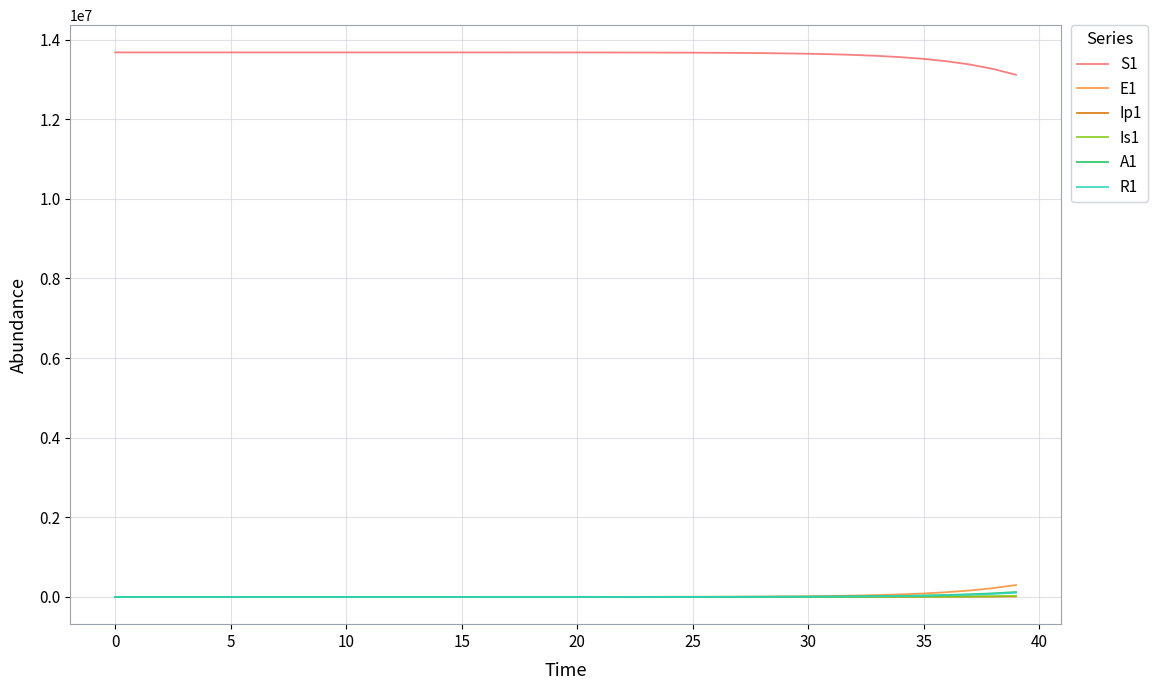

Which series has the largest total across all categories?

S1